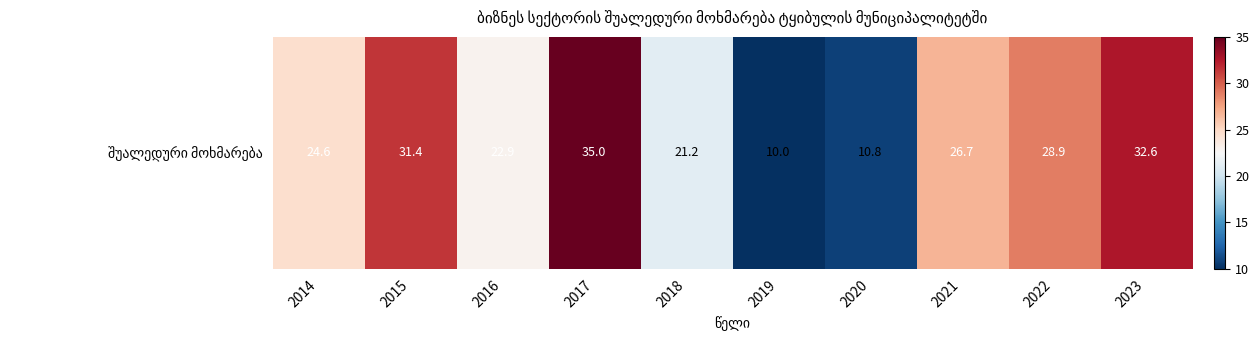

Reading left to right, what are all the values shown in this chart?

2014=24.6	2015=31.4	2016=22.9	2017=35.0	2018=21.2	2019=10.0	2020=10.8	2021=26.7	2022=28.9	2023=32.6